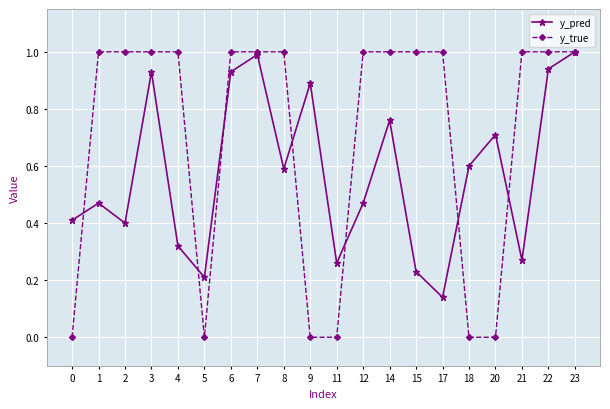

What is the greatest value displayed?

1.0